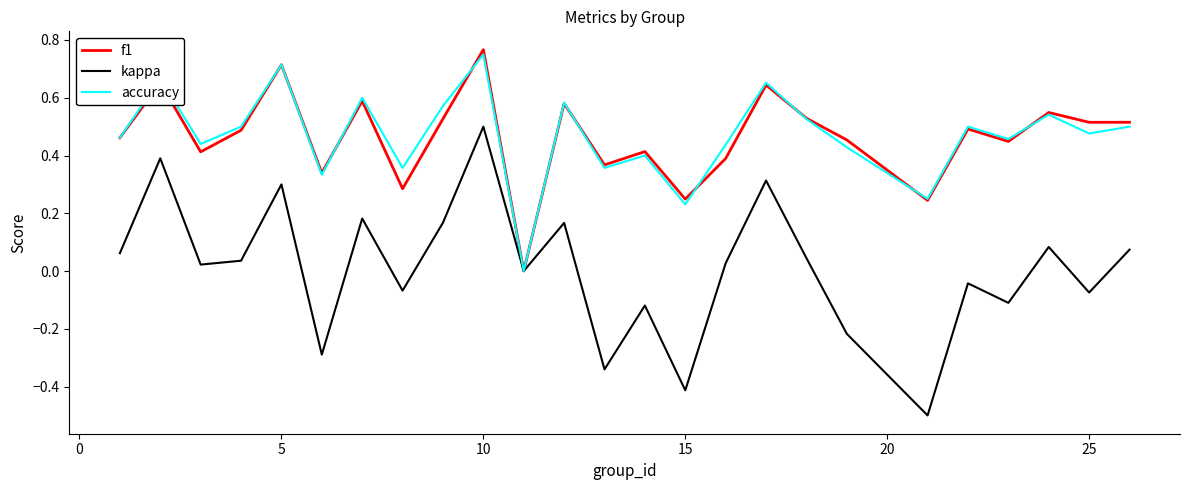

Which series has the widest spread of values?

kappa